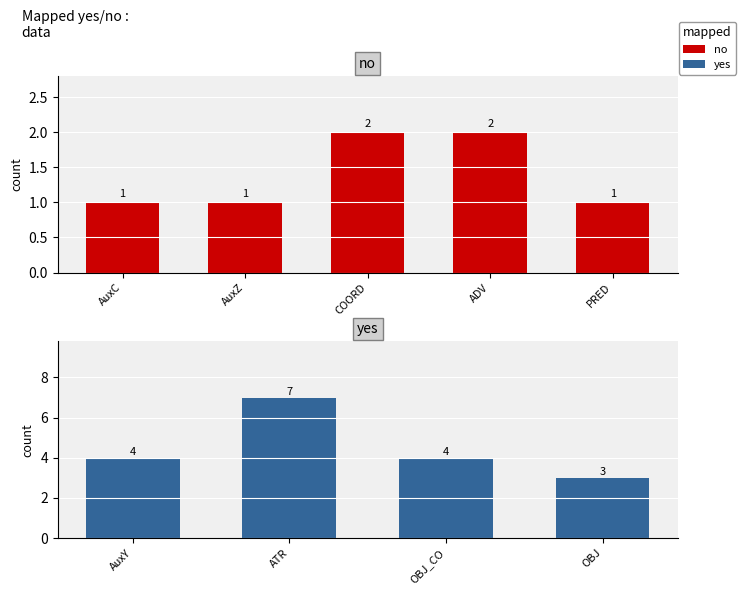

Is it true that the value at PRED is 1?

True